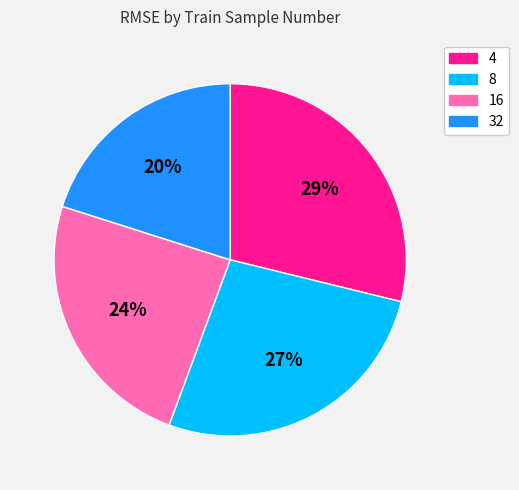

Is 32 the majority of the pie?

No